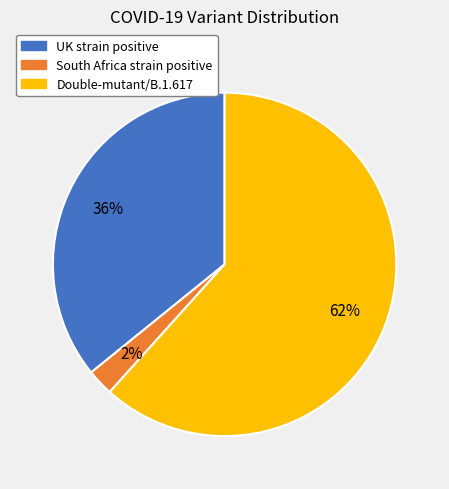

Which has a higher value, South Africa strain positive or Double-mutant/B.1.617?

Double-mutant/B.1.617